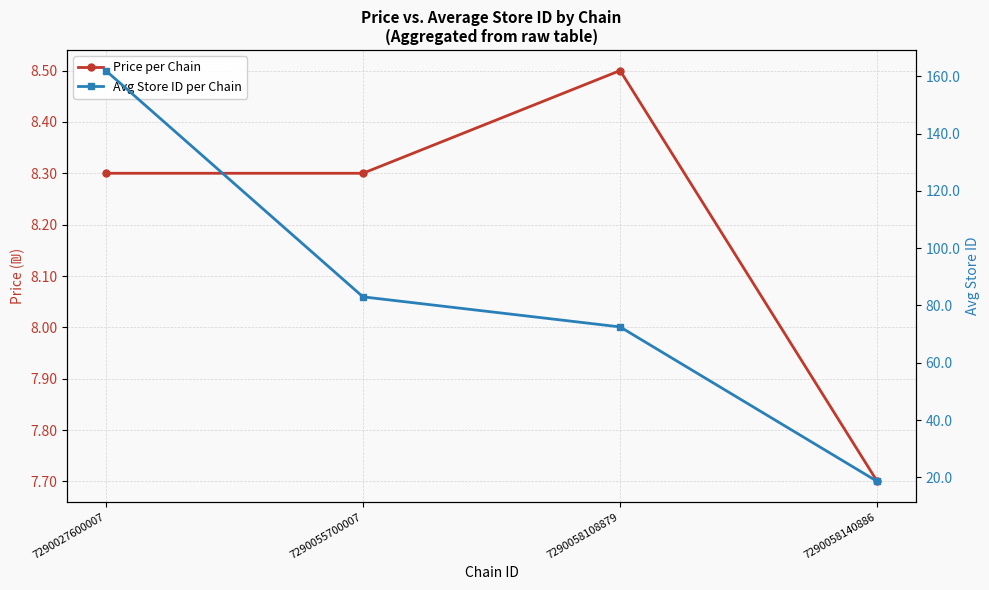

What is the total value across all series at 7290027600007?

170.3